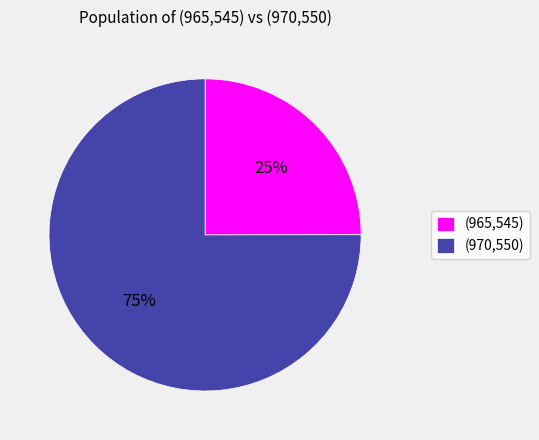

Is the sum of (965,545) and (970,550) greater than half?

Yes